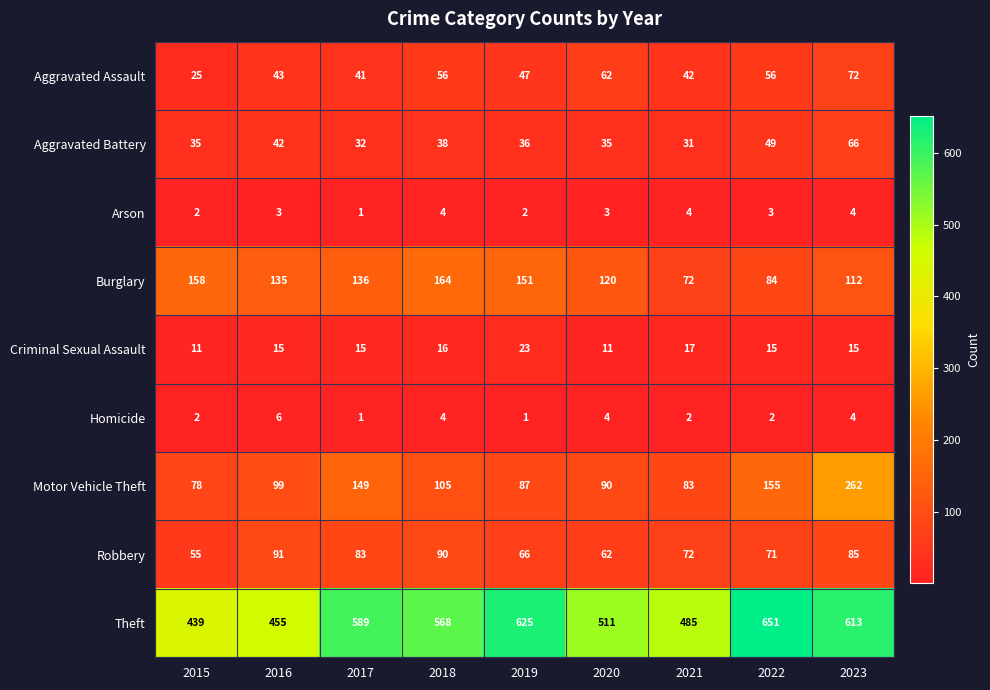

Read the Theft value at 2016, to the nearest 5.

455